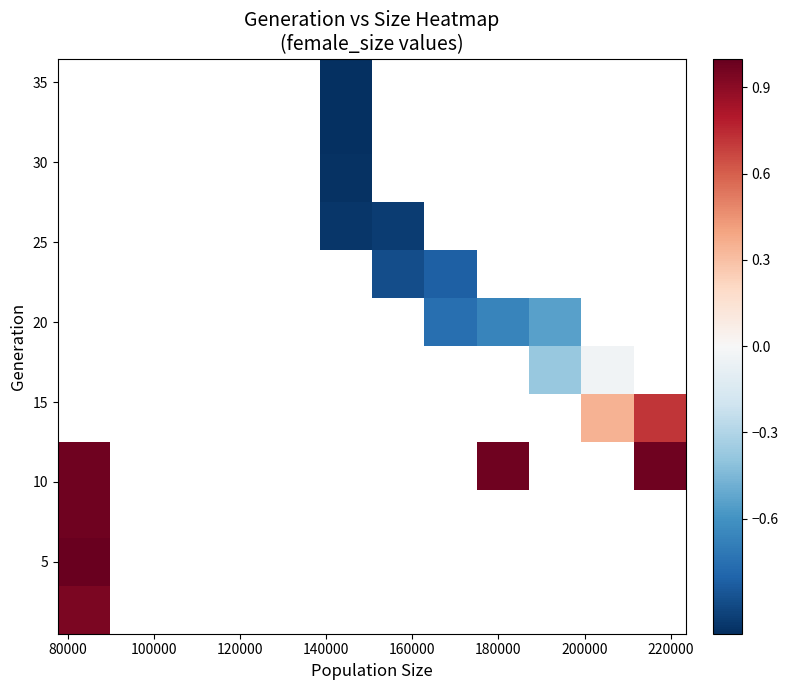

What is the smallest value displayed?

-1.0